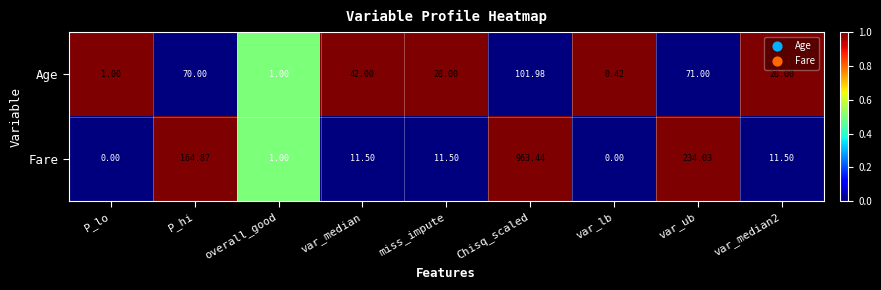

Is the value of Fare at var_median greater than the value of Age at P_lo?

Yes